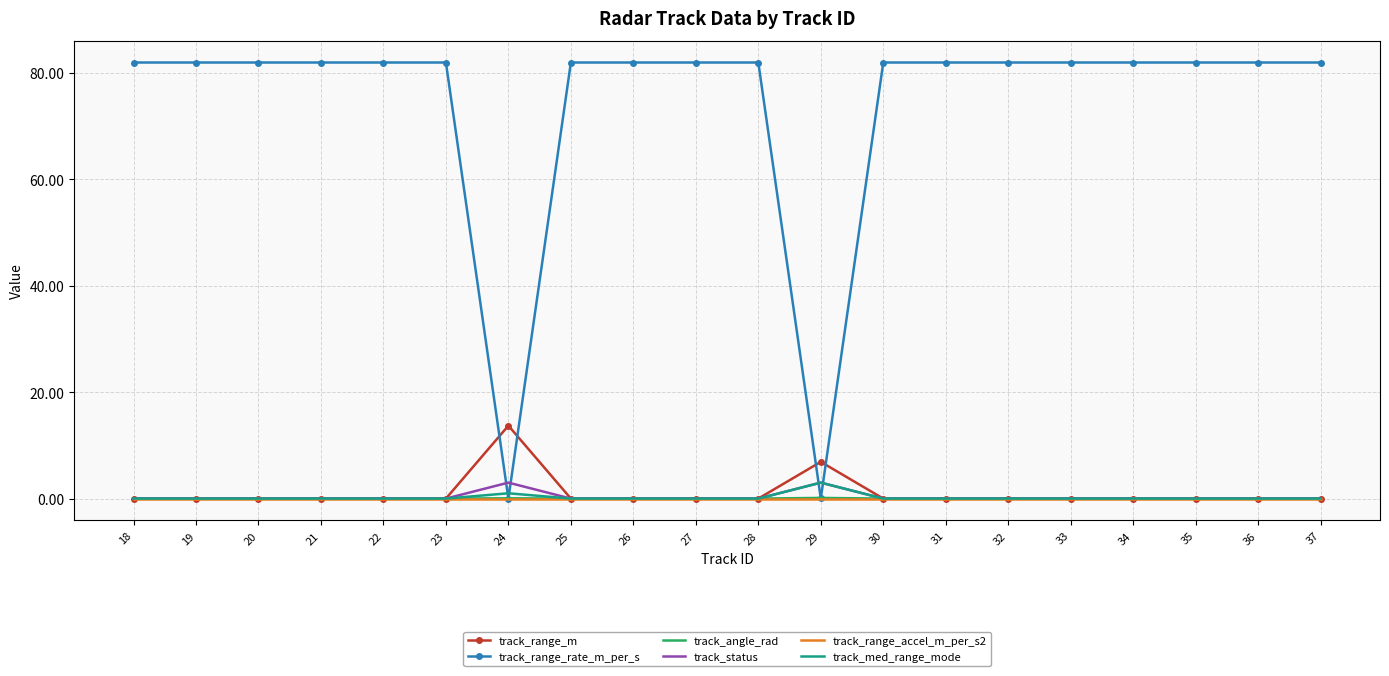

Is it true that track_range_rate_m_per_s equals 45.1 at 18?

False